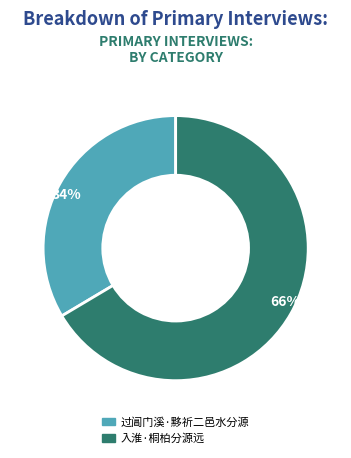

To the nearest percent, what is the average slice percentage?

50%